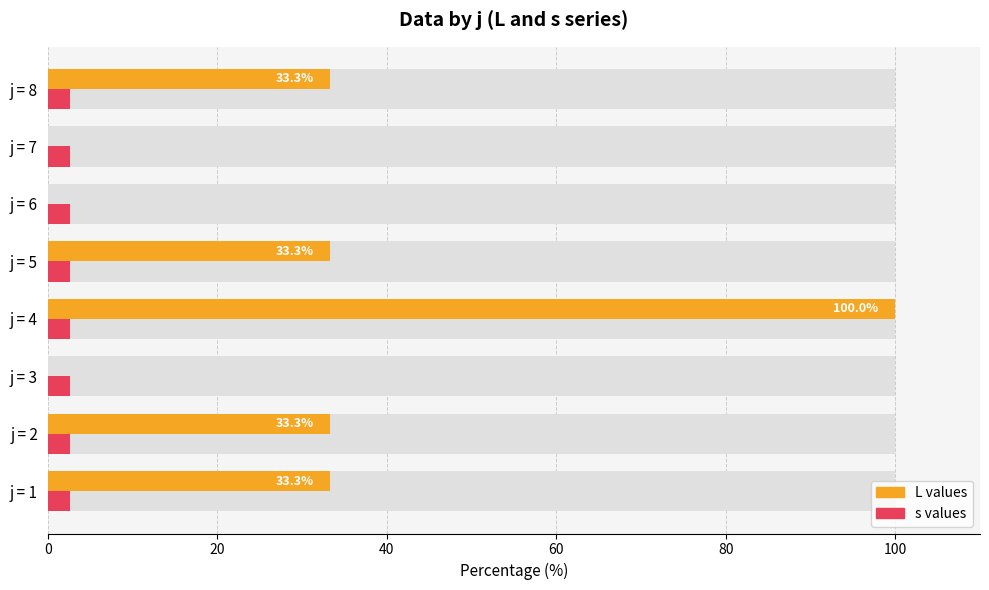

Which series changed the most between 60 and 100?

L